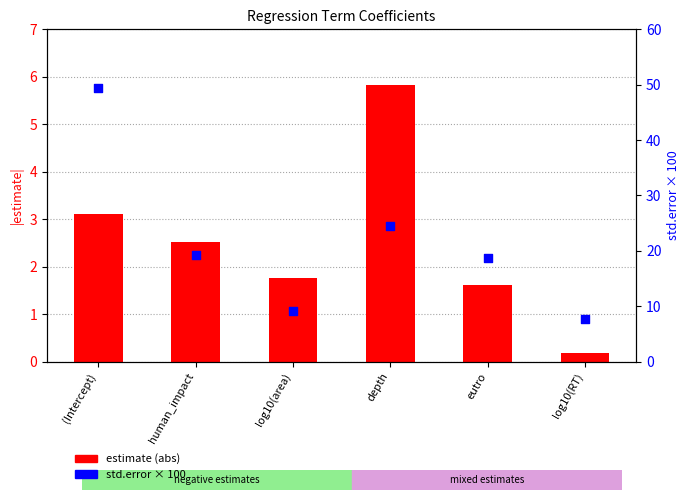

Which series reaches the maximum Y coordinate?

std.error × 100